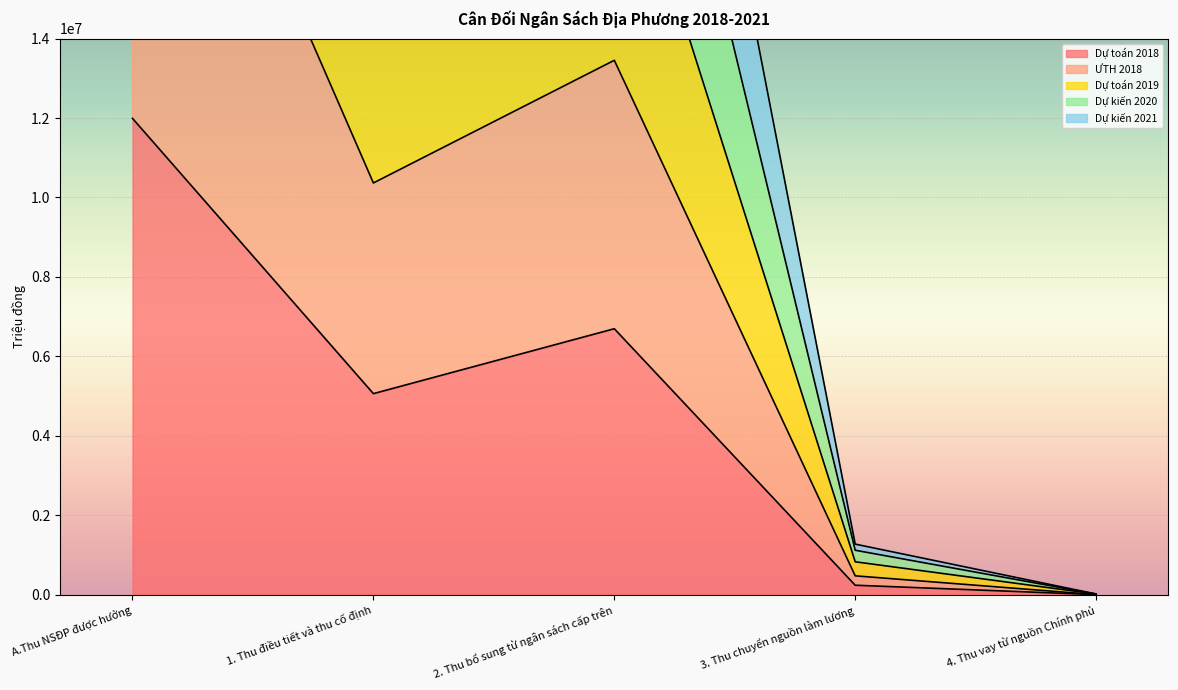

At which label does Dự kiến 2020 reach its peak?

A.Thu NSĐP được hưởng